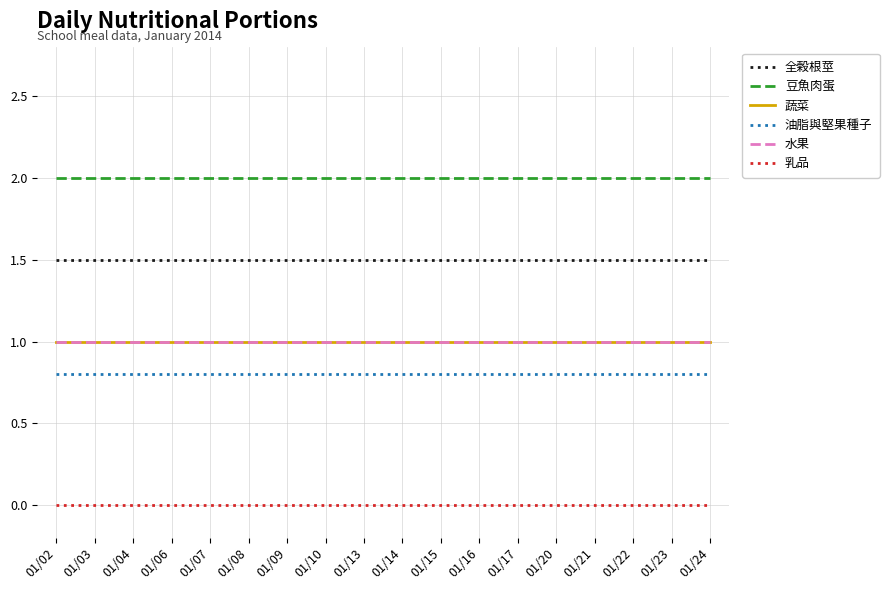

What is the value of the 全榖根莖 point at the 13th from the left?

1.5